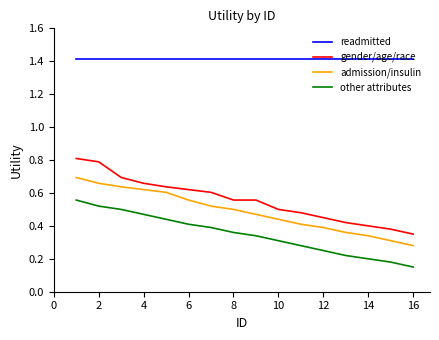

List the series in order of their peak value, lowest first.

other attributes, admission/insulin, gender/age/race, readmitted